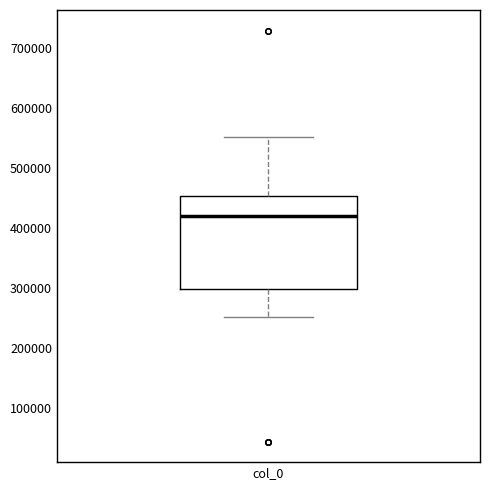

Where does the upper whisker of the box for col_0 end on the y-axis? The values are not printed on the chart, so give them approximately, as read against the axis.

550000